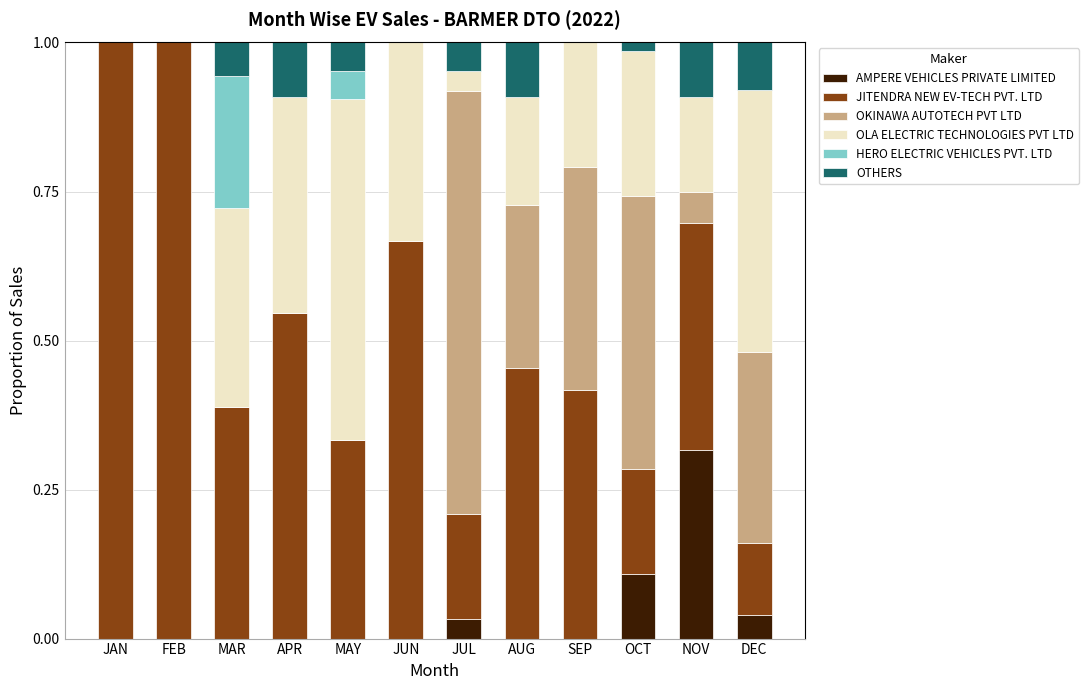

What is the total value across all series at JAN?

1.0